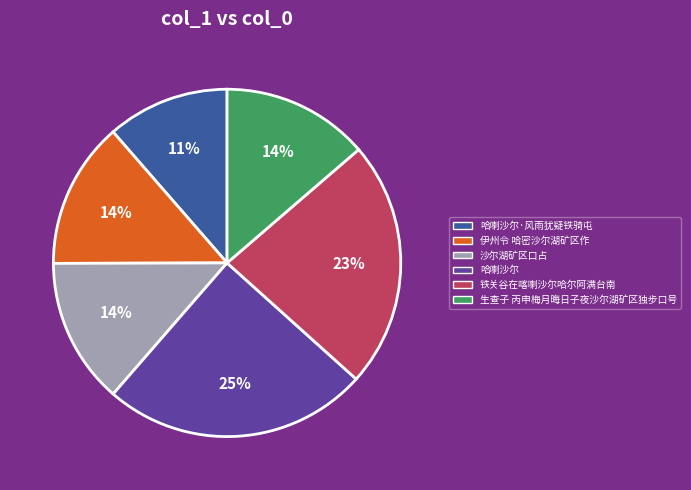

Is it true that 沙尔湖矿区口占 is 23% of the pie?

False